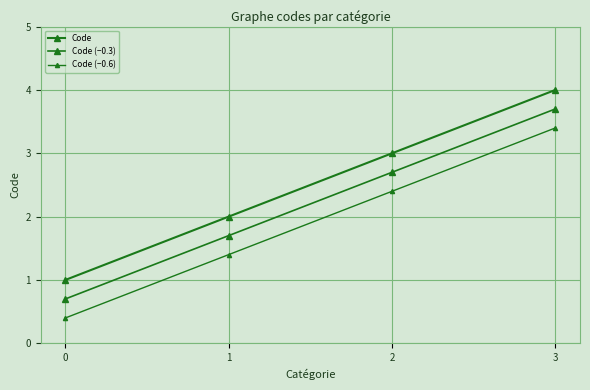

What is the difference between the Code (−0.3) values at 1 and 3?

2.0